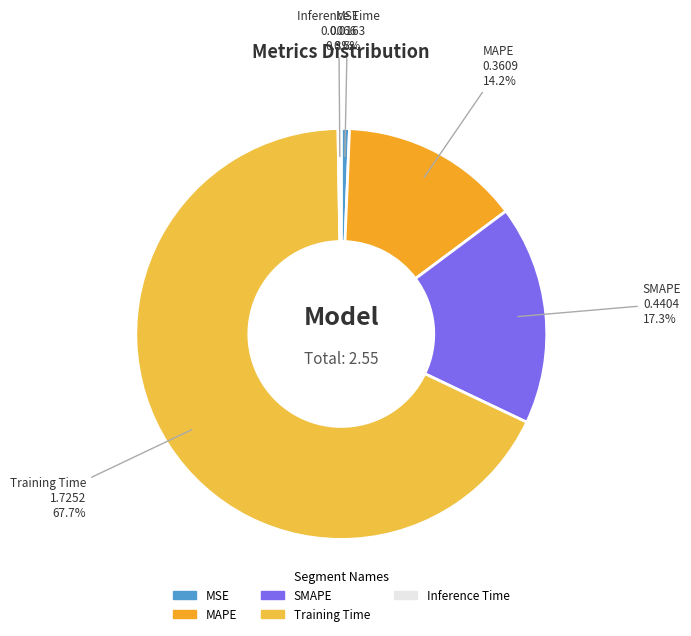

Is Training Time the majority of the pie?

Yes